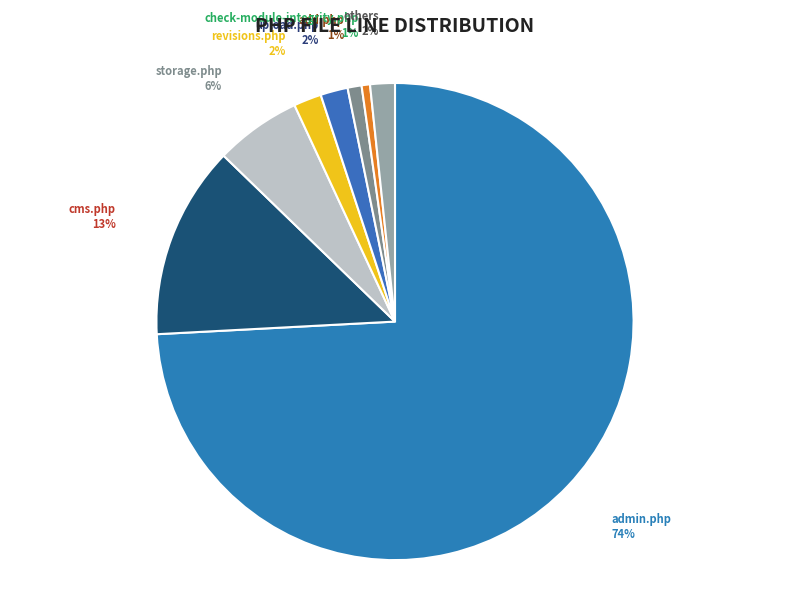

To the nearest percent, what is the average slice percentage?

12%